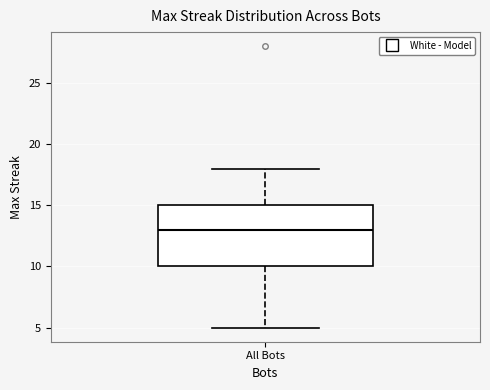

Transcribe this box plot: give where the median line is, the range the box spans, and where the two whiskers end, as read against the y-axis. The values are not printed on the chart, so give them approximately, as read against the axis.

median 13, box 10 to 15, whiskers 5 to 18